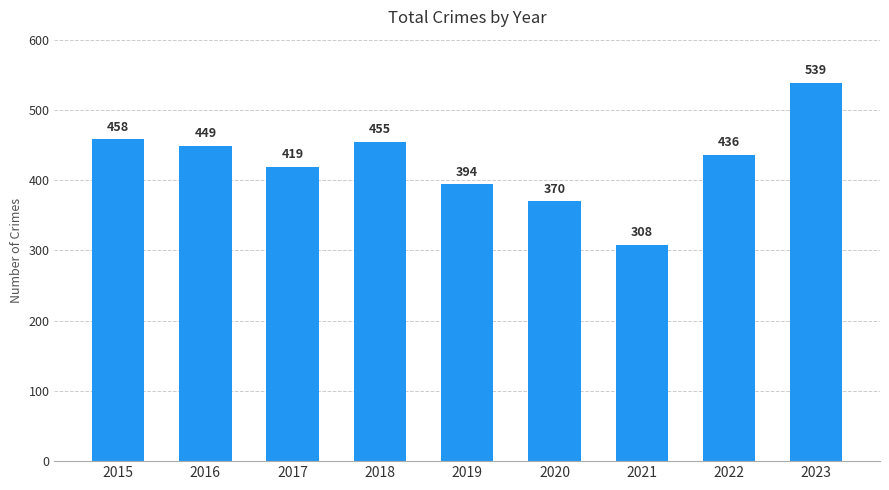

How many distinct data groups are displayed?

1